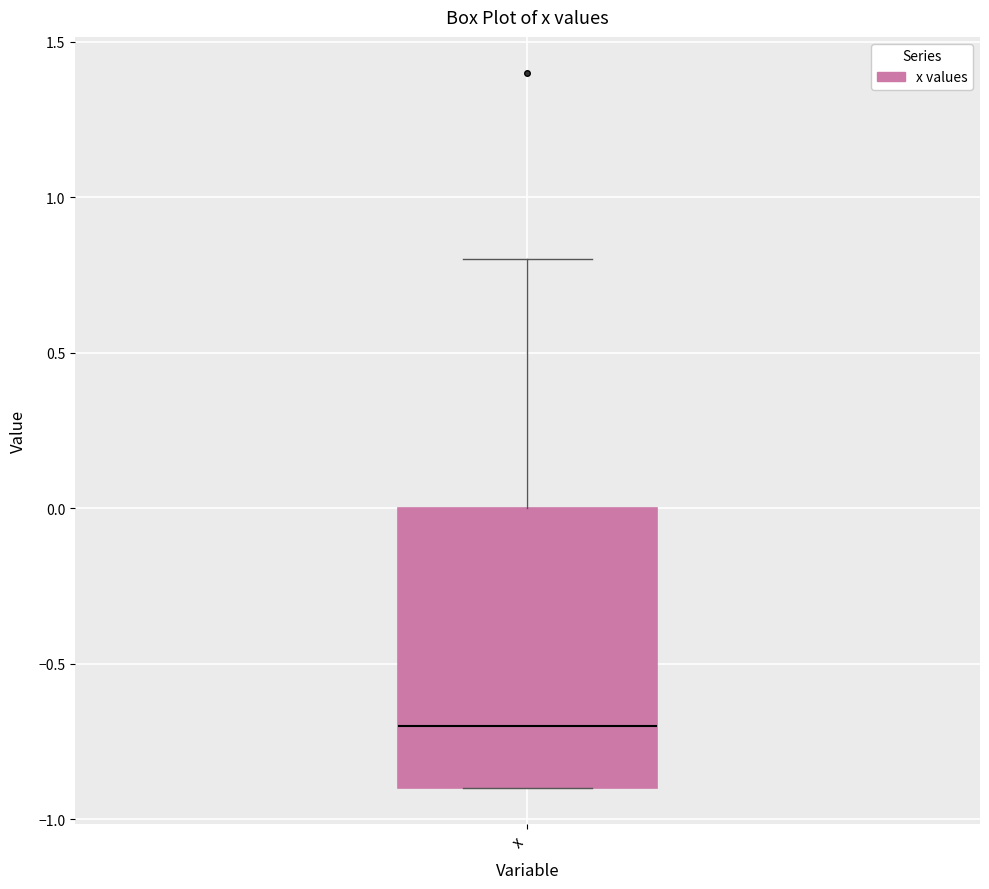

Read this box plot against the y-axis: the position of the median line, the range covered by the box, and the ends of both whiskers. The values are not printed on the chart, so give them approximately, as read against the axis.

median -0.7, box -0.9 to 0.0, whiskers -0.9 to 0.8